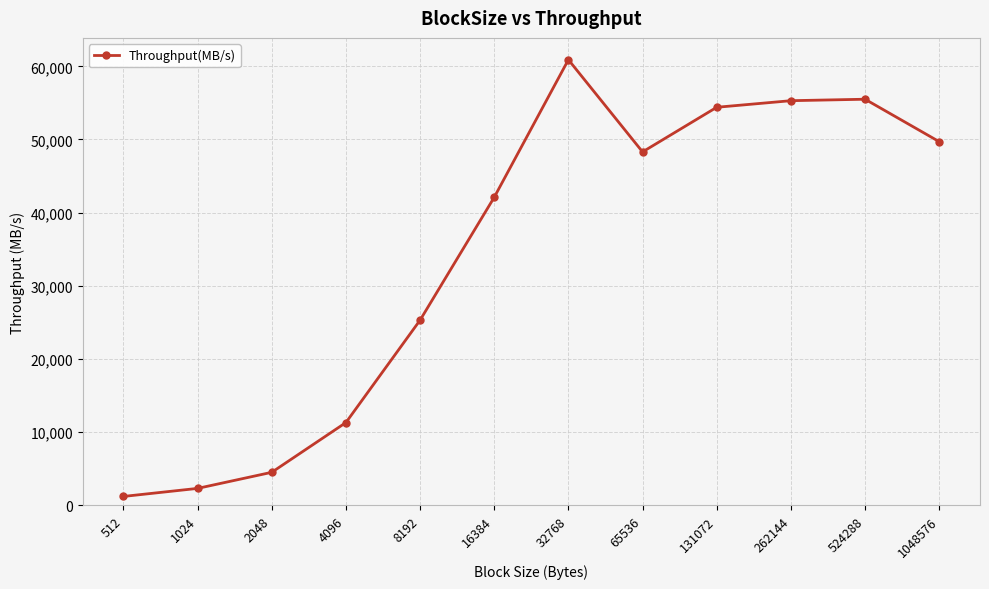

What is the value of the 2nd point from the left?

2300